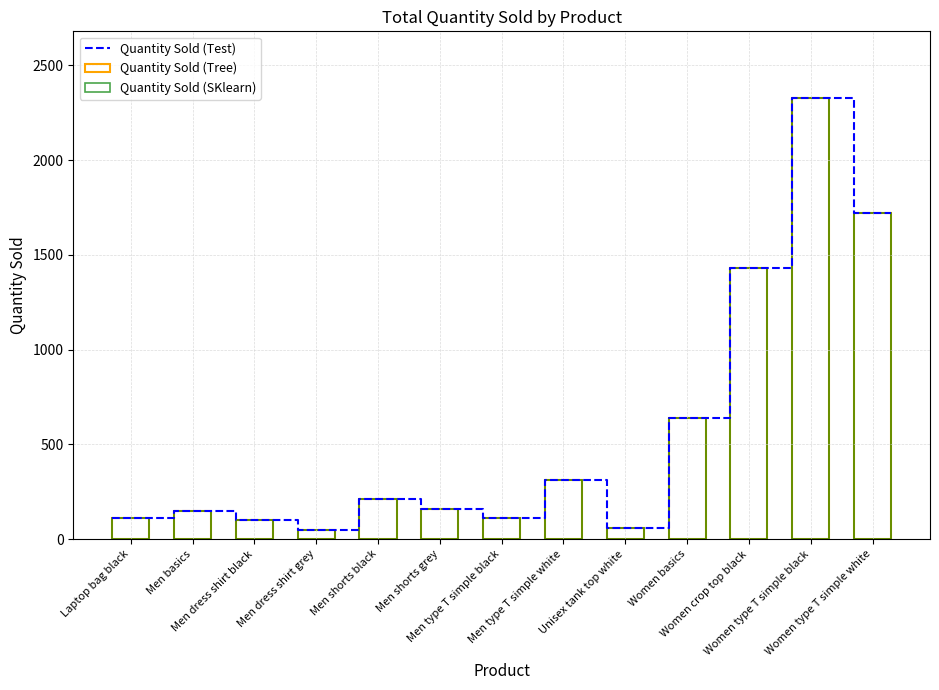

The value at Unisex tank top white is 60. True or false?

True